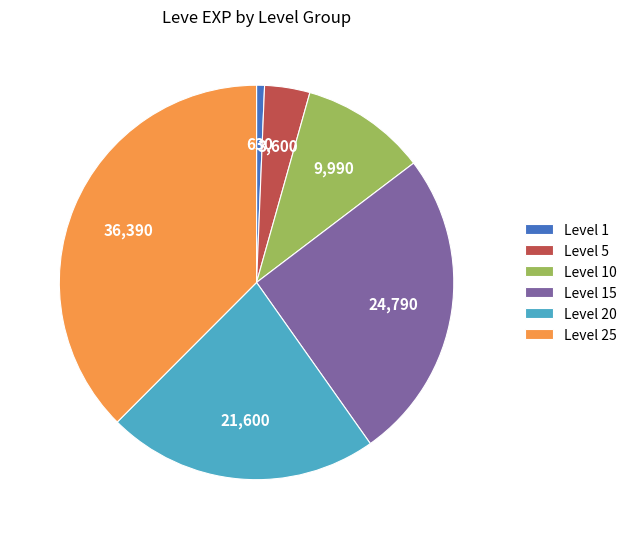

Rank the categories by value from lowest to highest.

Level 1, Level 5, Level 10, Level 20, Level 15, Level 25